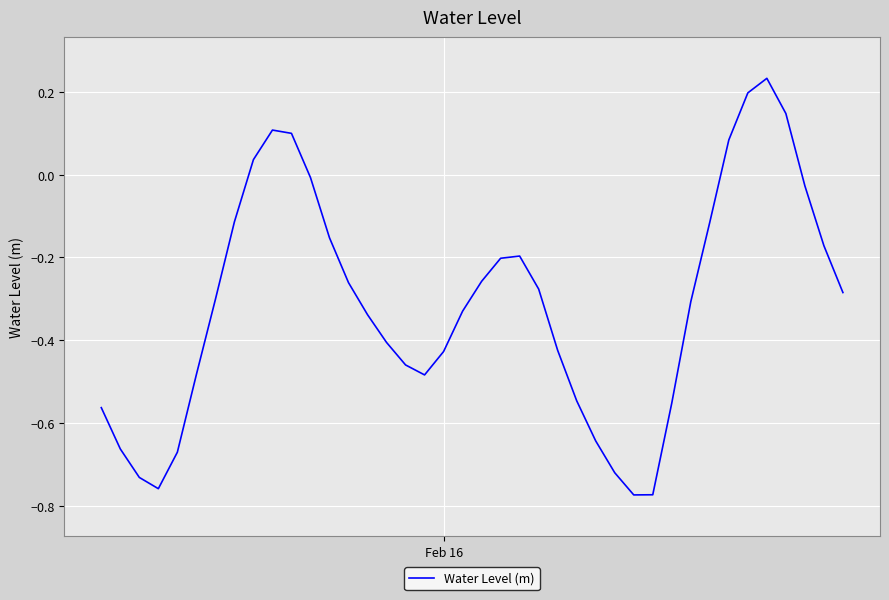

What is the difference between the maximum and minimum values?

1.0